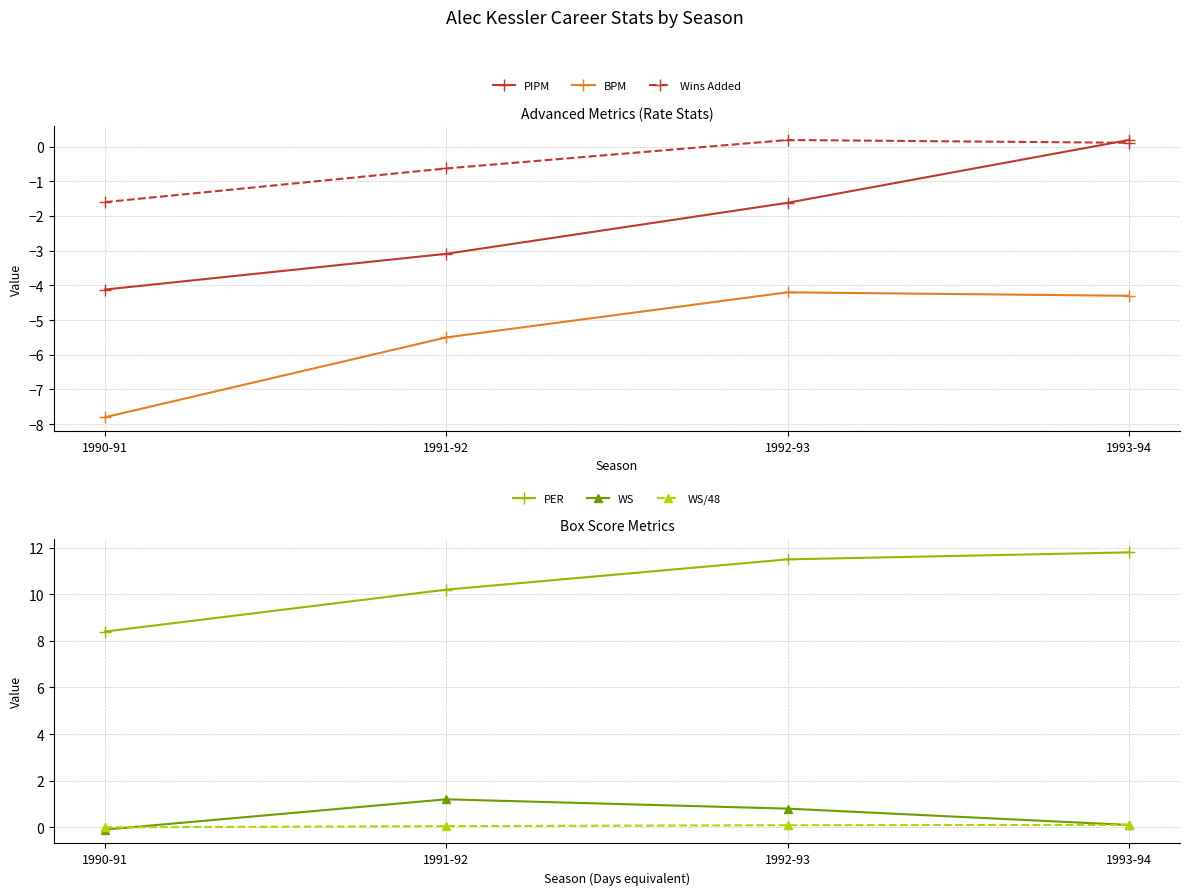

What is the minimum value for WS?

-0.1